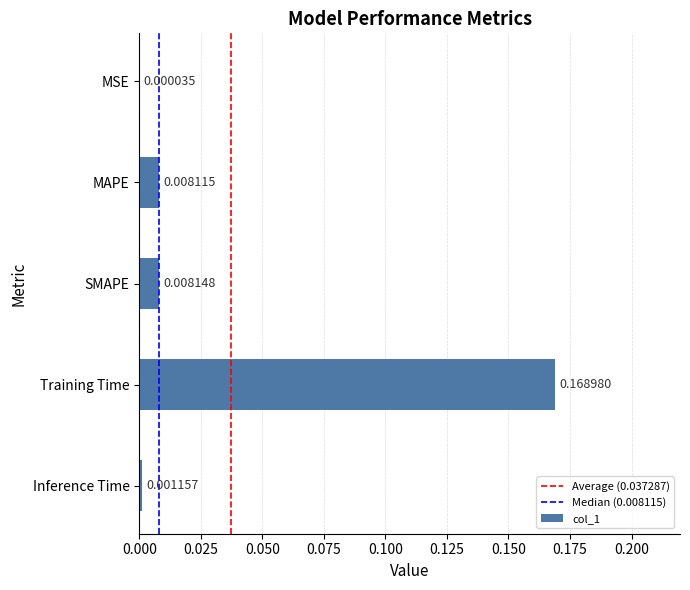

What is the change in value from MAPE to Training Time?

+0.2